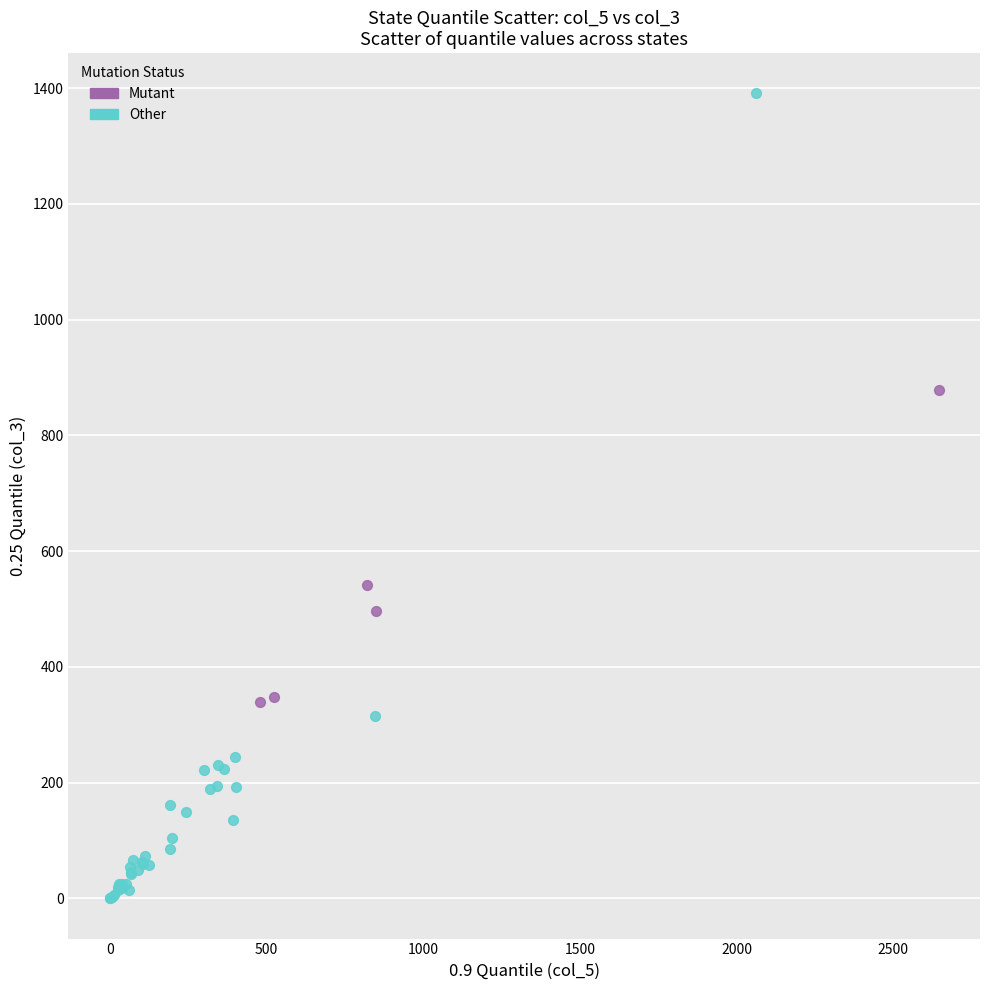

Which series has the widest spread of Y values?

Other